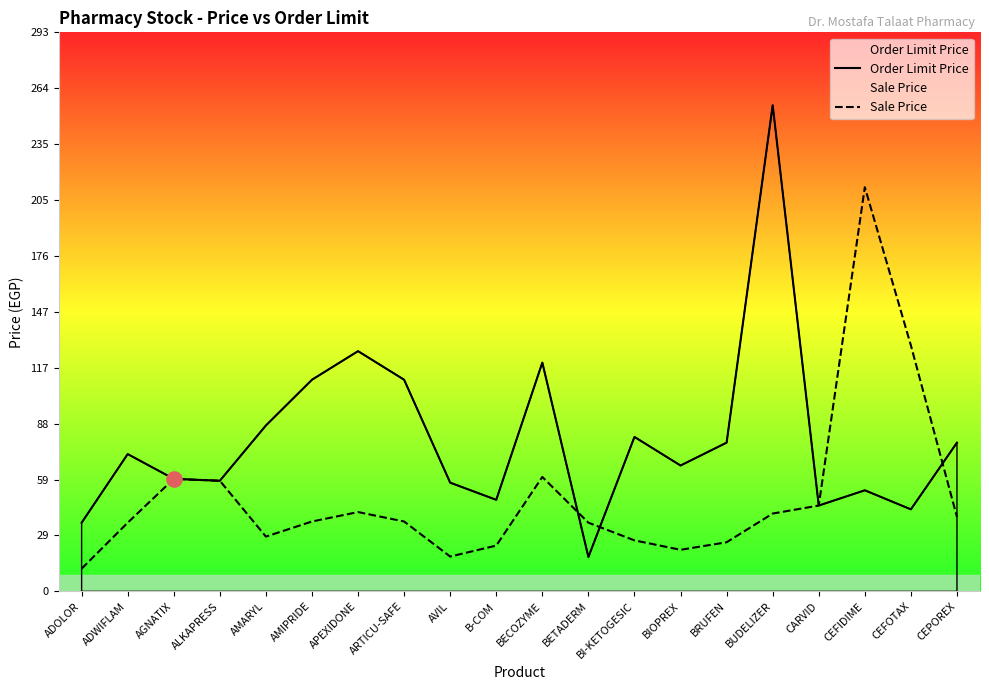

What is the total value across all series at ALKAPRESS?

116.0